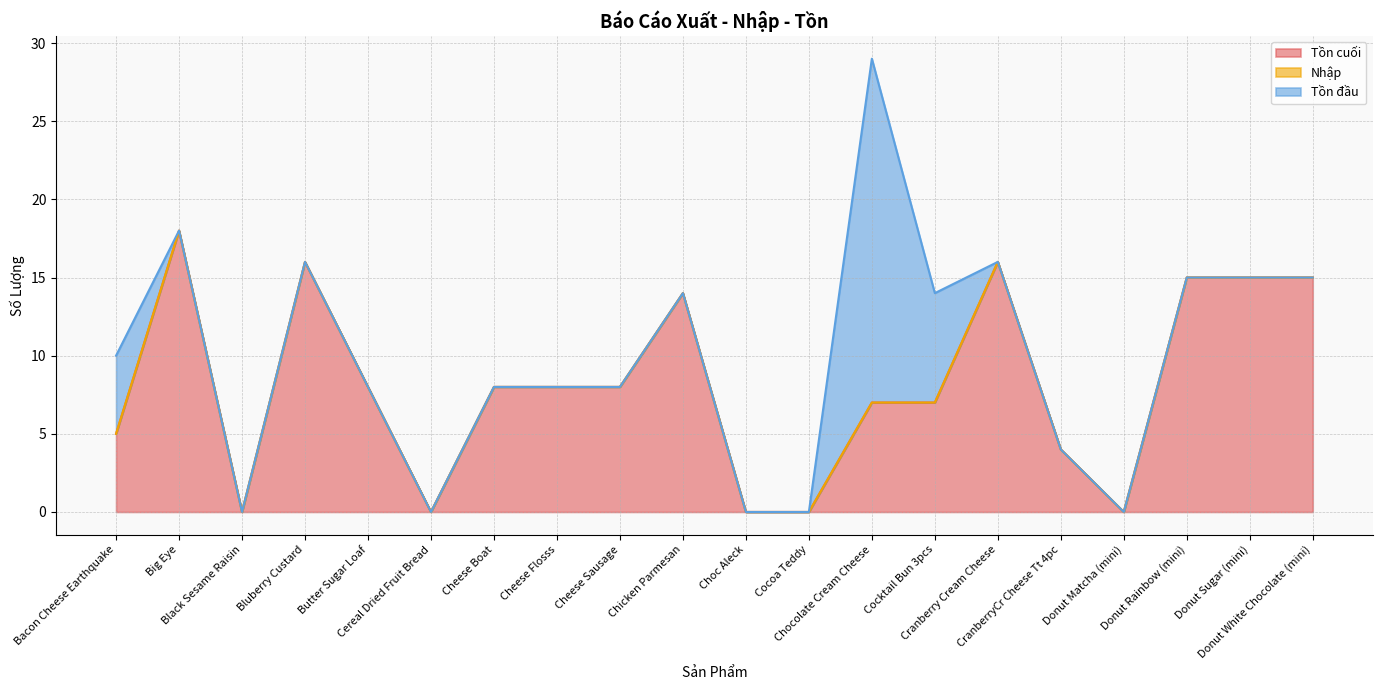

What is the total value across all series at Cranberry Cream Cheese?

16